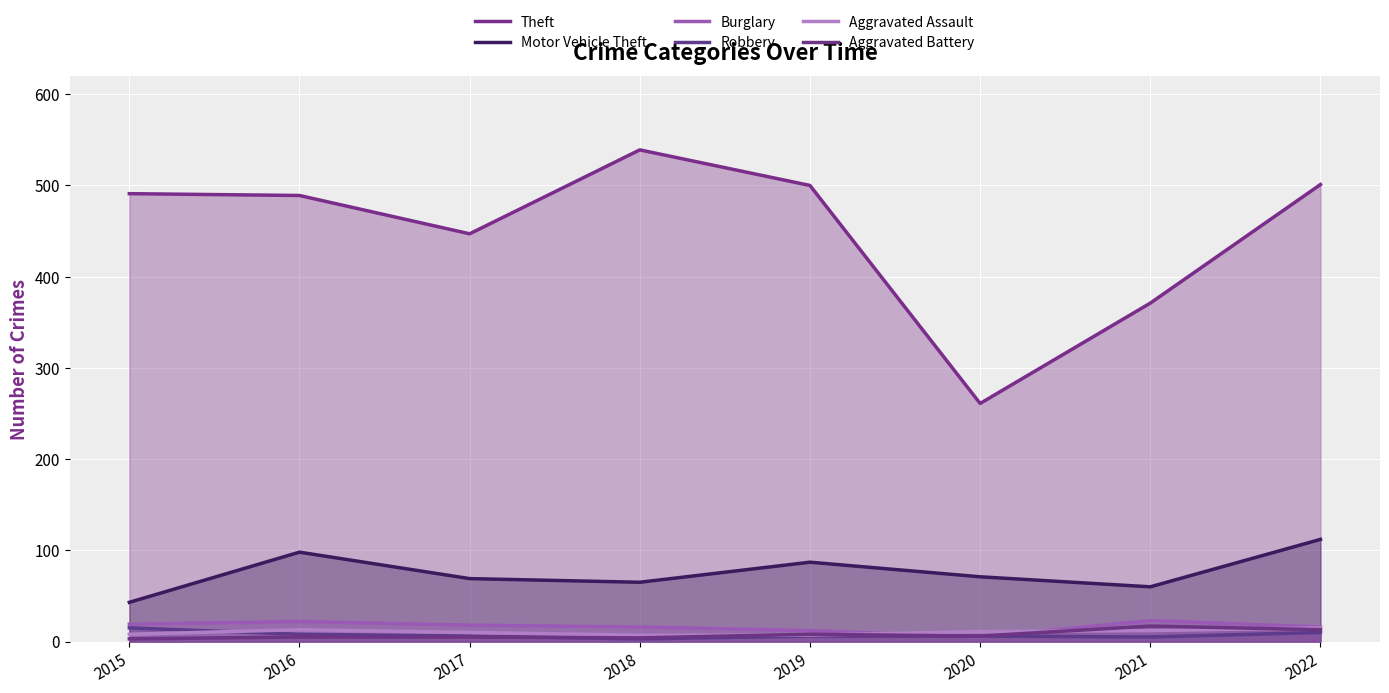

Read the Burglary value at 2021, to the nearest 10.

20